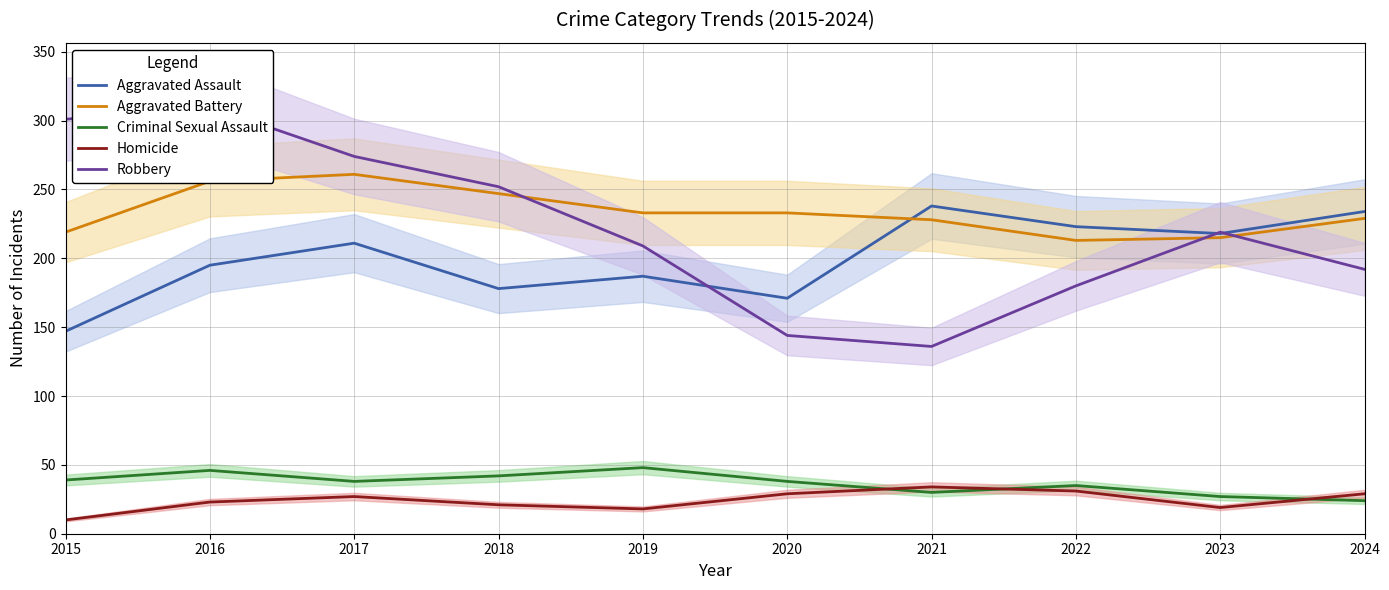

What is the difference between the maximum and minimum values in the Homicide series?

24